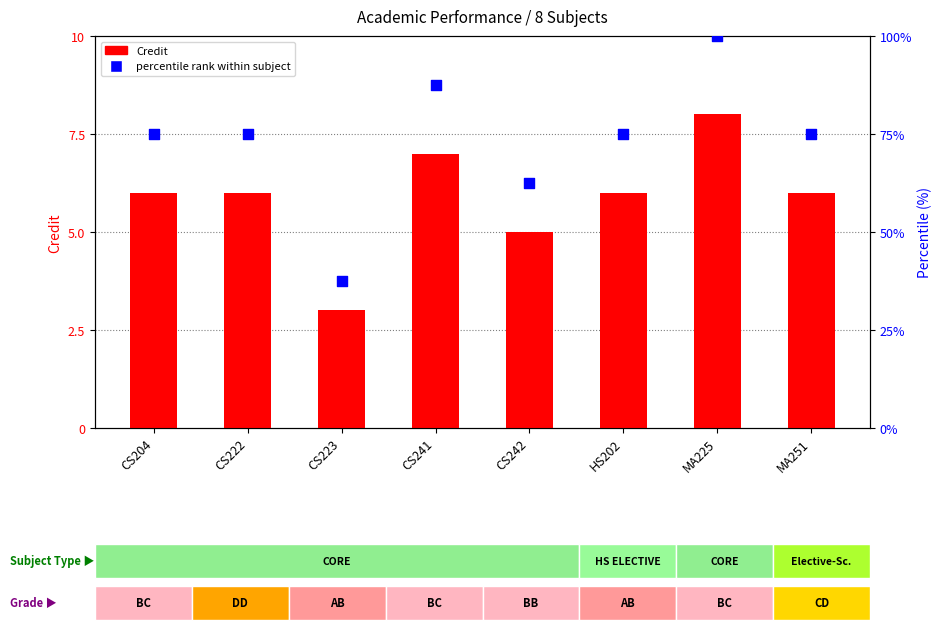

At which category is the sum across all series the highest?

MA225